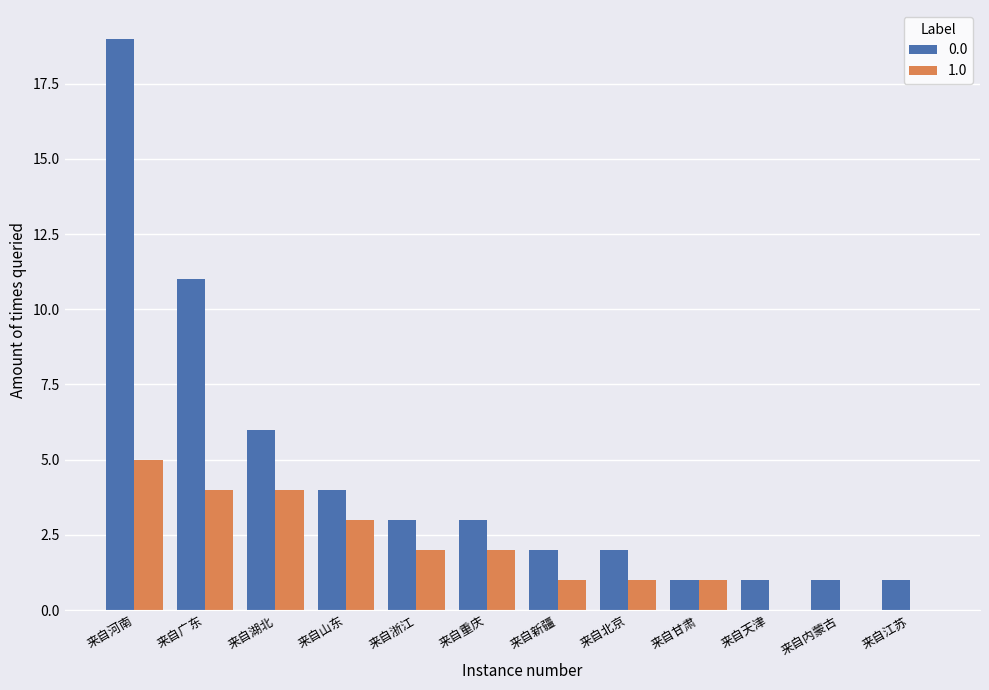

At which category does the chart reach its peak across all series?

来自河南